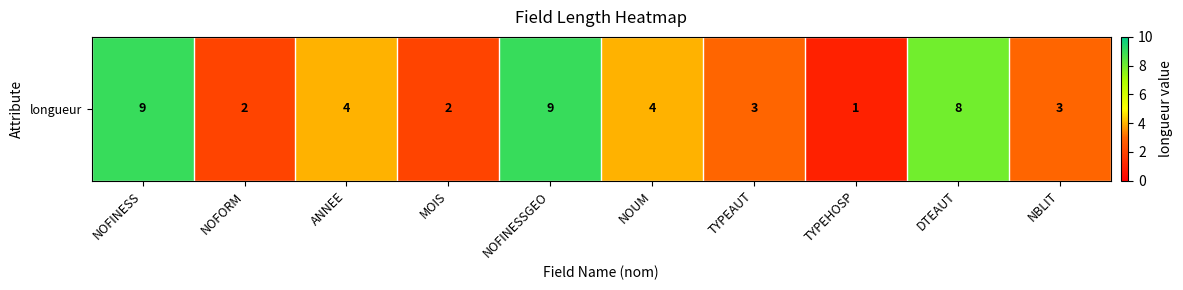

Between NBLIT and NOFINESSGEO, which is larger?

NOFINESSGEO